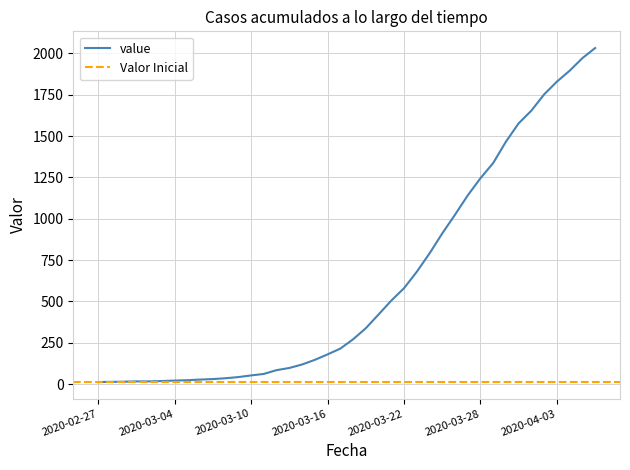

Rank the categories by value from highest to lowest.

2020-04-06, 2020-04-05, 2020-04-04, 2020-04-03, 2020-04-02, 2020-04-01, 2020-03-31, 2020-03-30, 2020-03-29, 2020-03-28, 2020-03-27, 2020-03-26, 2020-03-25, 2020-03-24, 2020-03-23, 2020-03-22, 2020-03-21, 2020-03-20, 2020-03-19, 2020-03-18, 2020-03-17, 2020-03-16, 2020-03-15, 2020-03-14, 2020-03-13, 2020-03-12, 2020-03-11, 2020-03-10, 2020-03-09, 2020-03-08, 2020-03-07, 2020-03-06, 2020-03-05, 2020-03-04, 2020-03-03, 2020-03-01, 2020-03-02, 2020-02-29, 2020-02-28, 2020-02-27